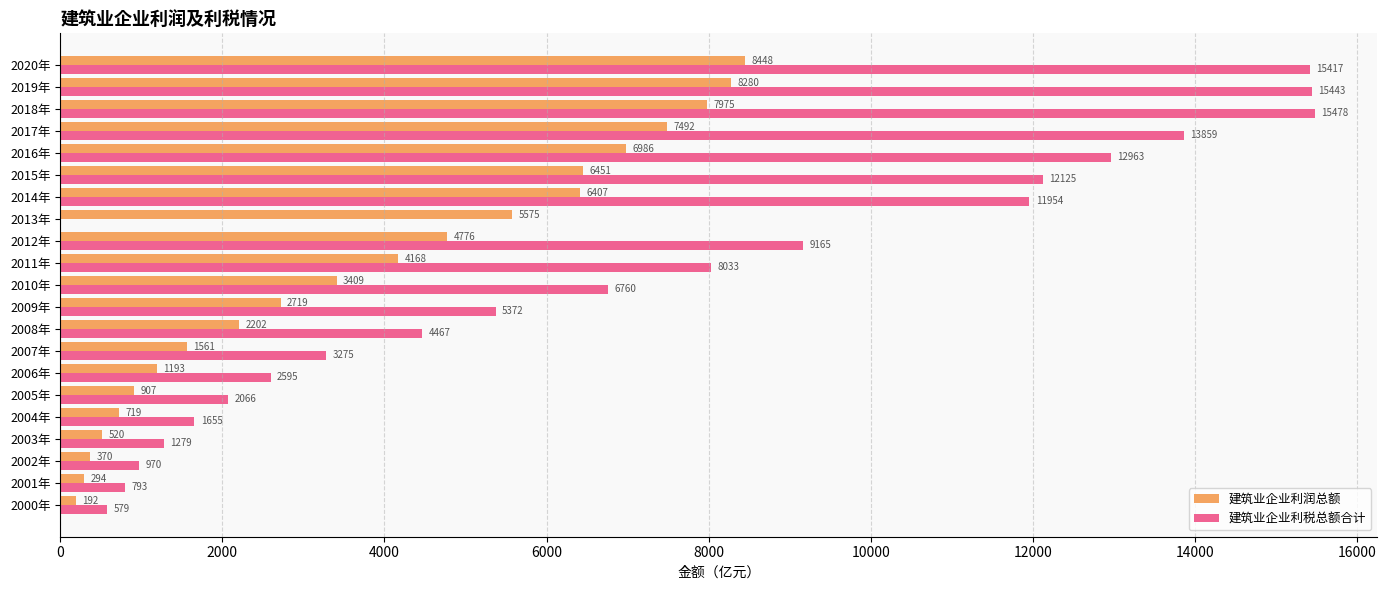

At which category does the chart reach its peak across all series?

2018年